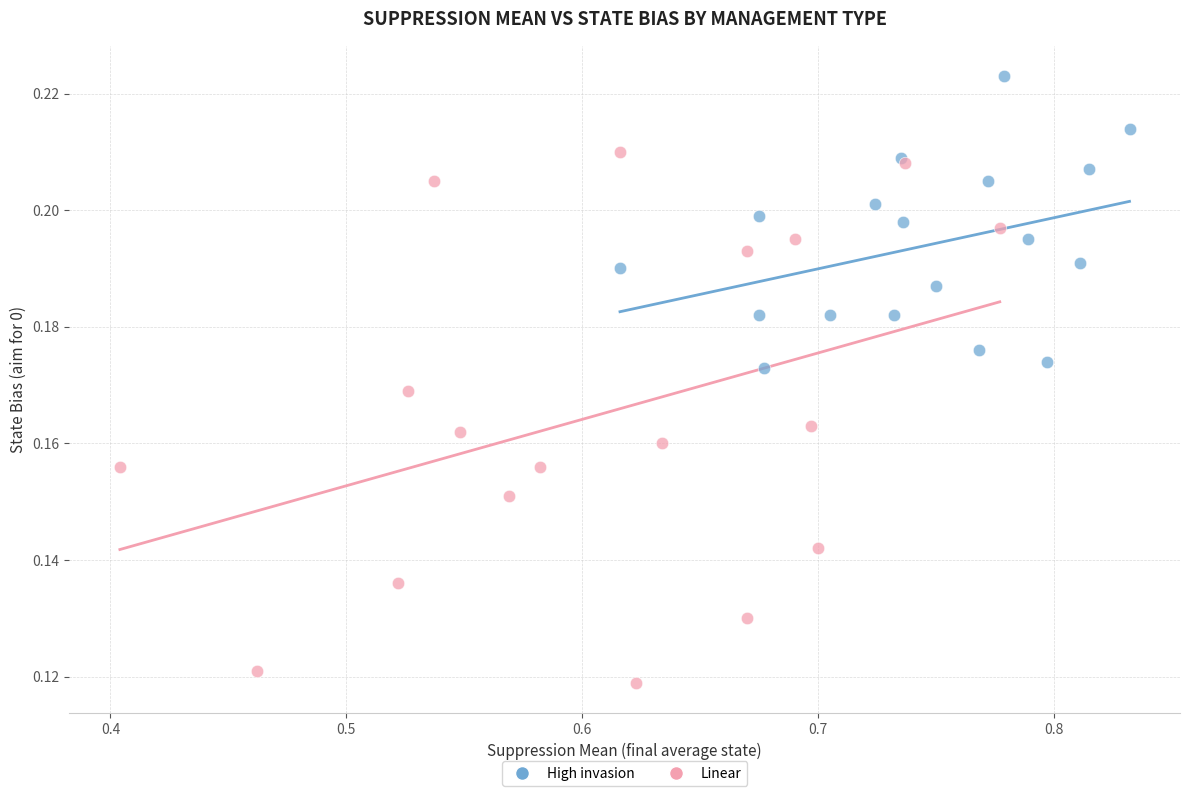

Which series reaches the minimum Y coordinate?

Linear